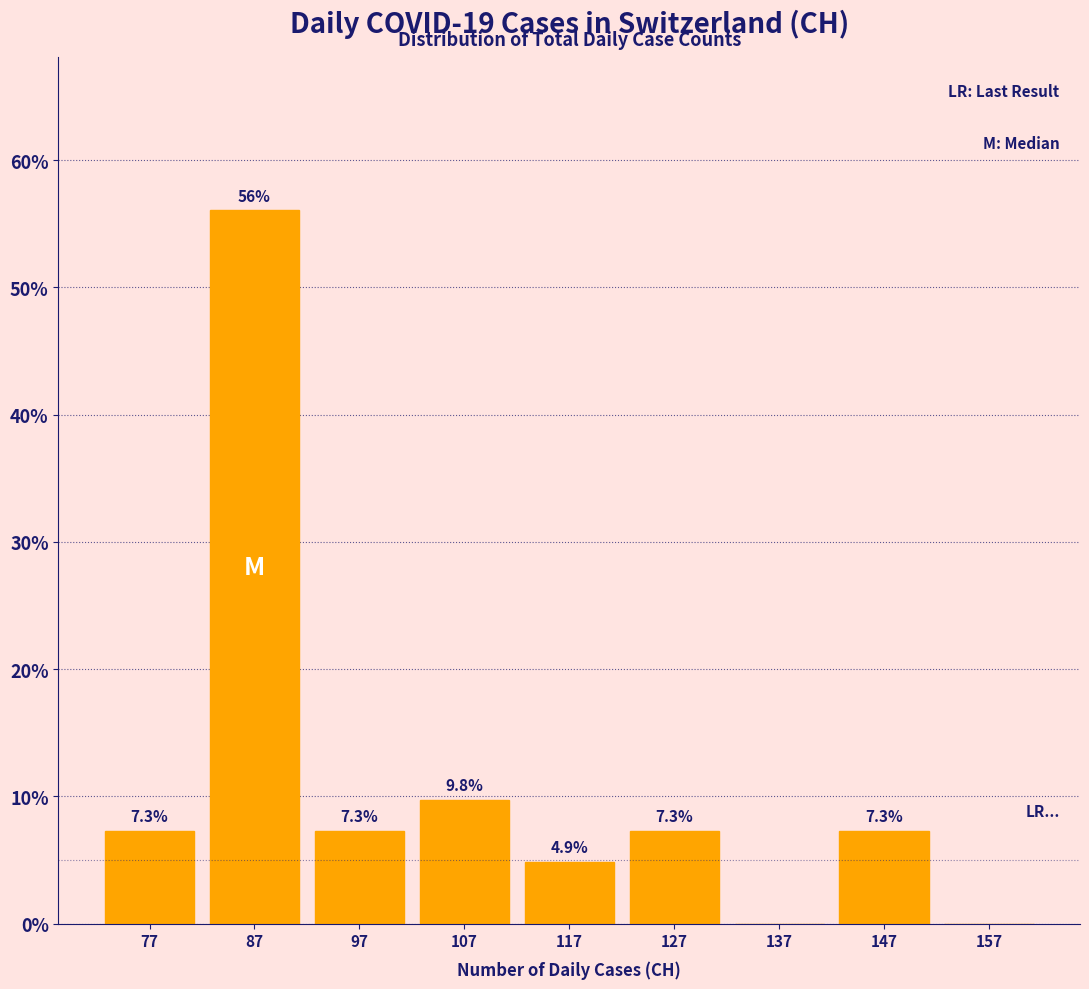

Over which range of the x-axis is the bar tallest?

82 to 92